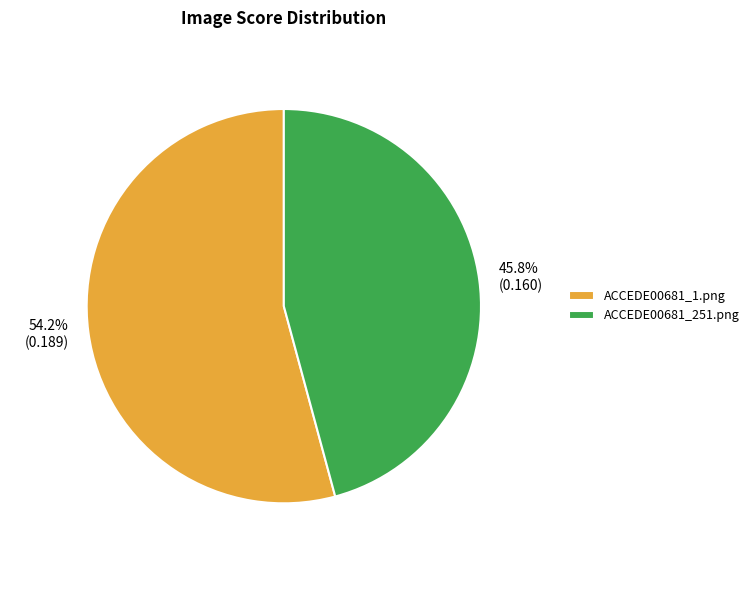

The ACCEDE00681_251.png slice represents 46% of the pie. True or false?

True